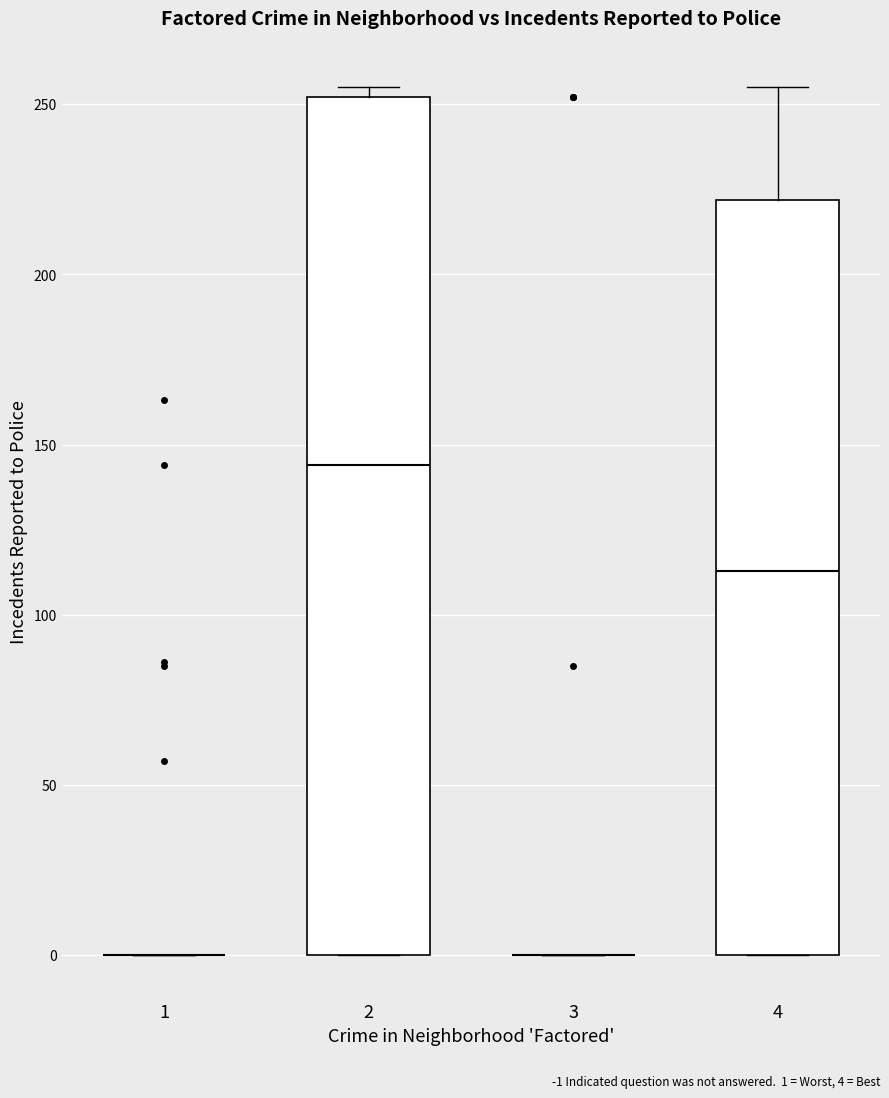

Which box is the tallest, from its lower edge to its upper edge?

2